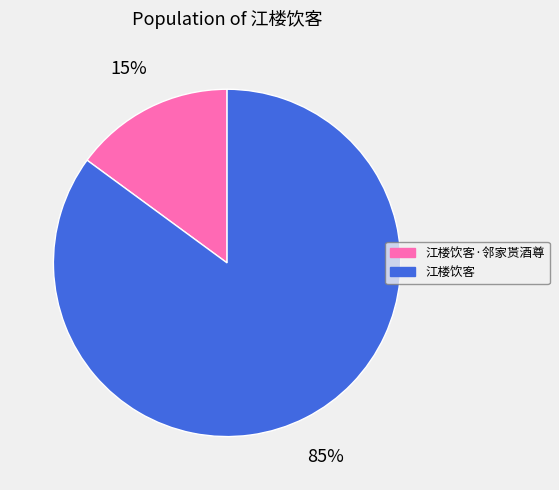

Which slice is the largest?

江楼饮客